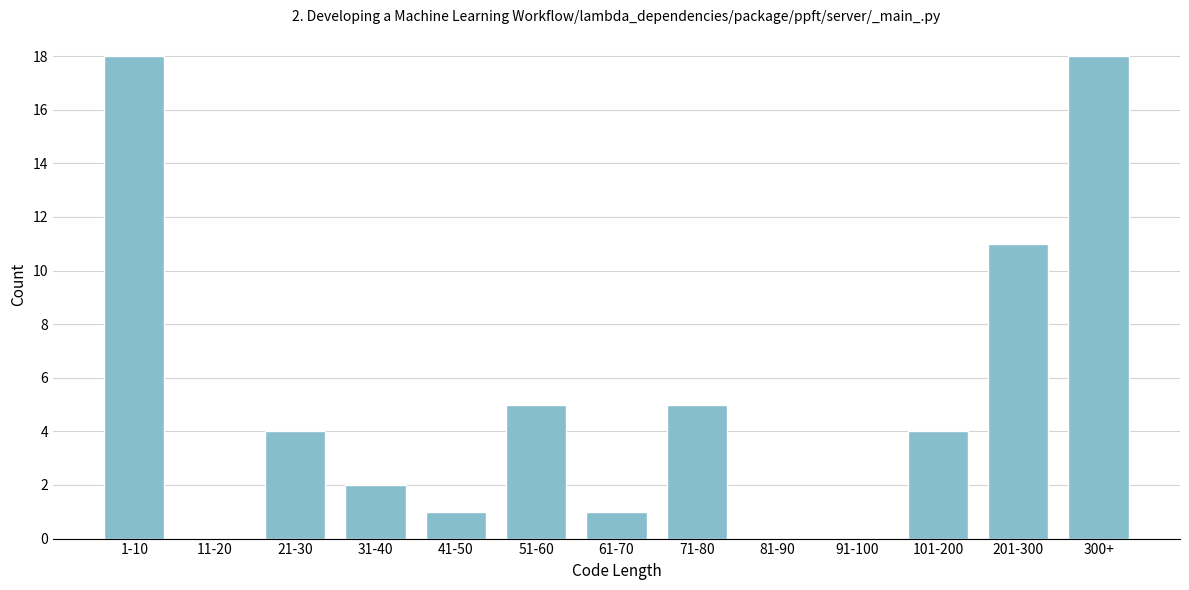

Reading left to right, transcribe all the data shown in this chart.

1-10=18	11-20=0	21-30=4	31-40=2	41-50=1	51-60=5	61-70=1	71-80=5	81-90=0	91-100=0	101-200=4	201-300=11	300+=18